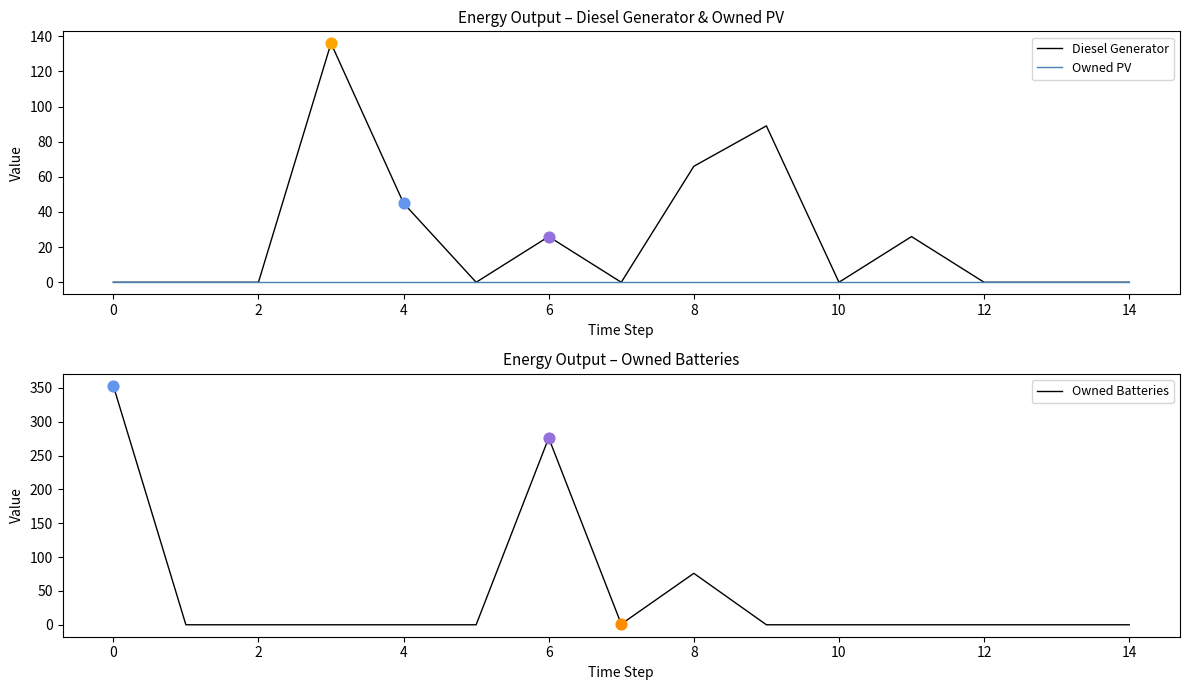

Which series has the largest total across all categories?

Owned Batteries